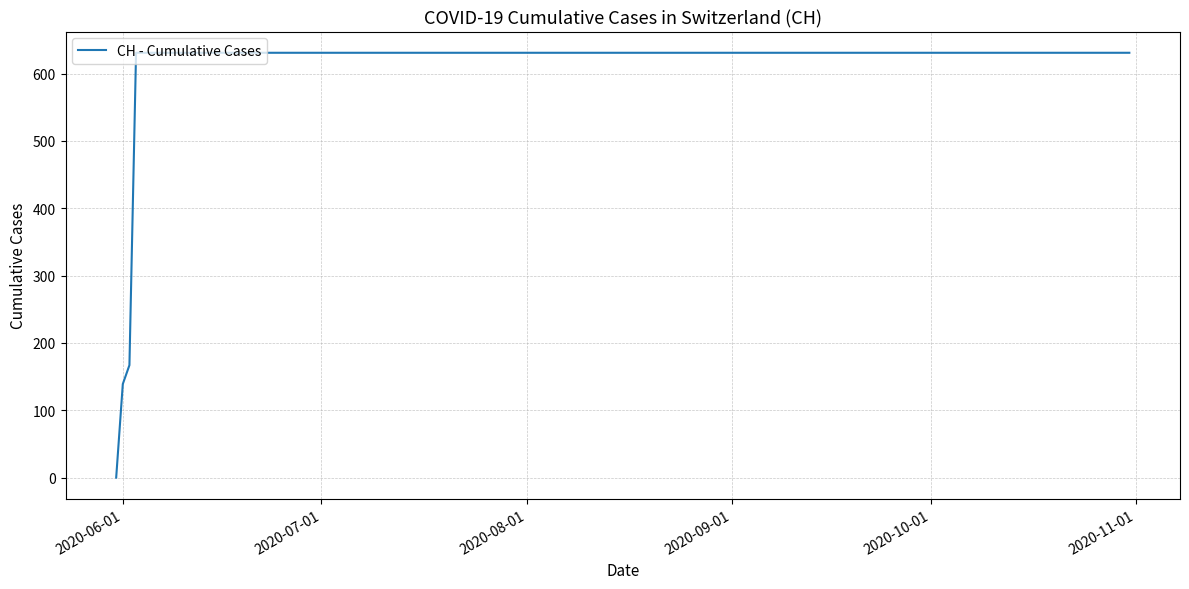

What is the difference between the maximum and minimum values?

631